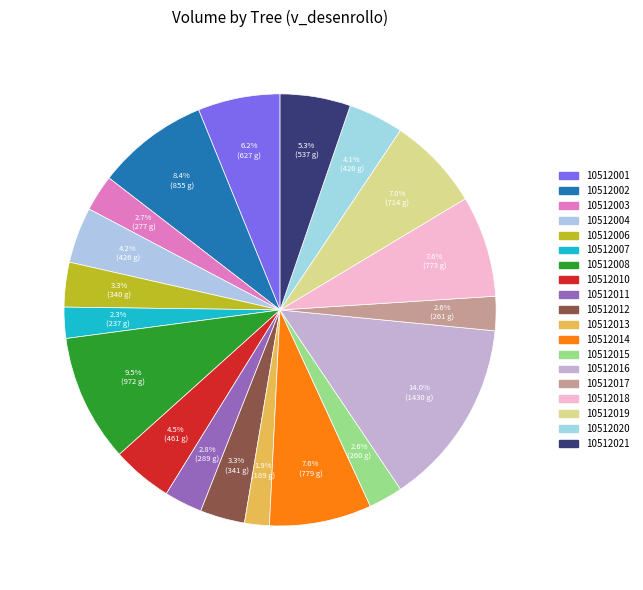

How many slices are in this pie chart?

19